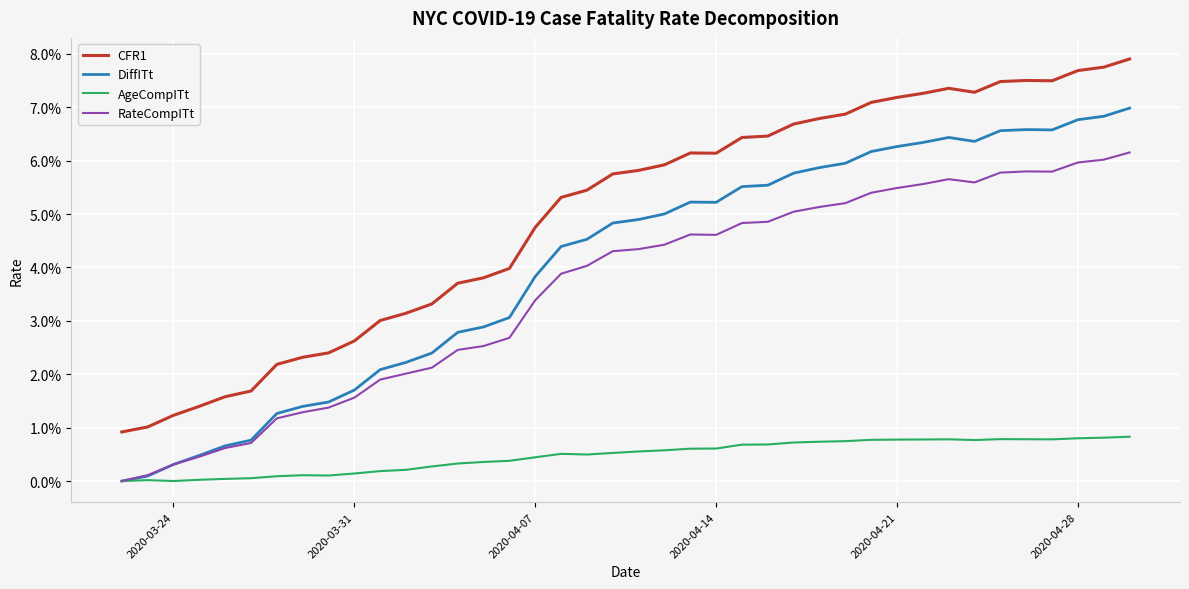

In AgeCompITt, how many points are lower than both neighbors (excluding endpoints)?

5